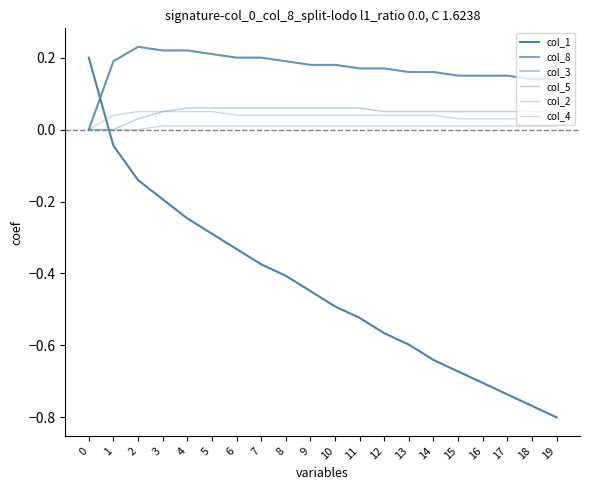

At which category is the sum across all series the highest?

2